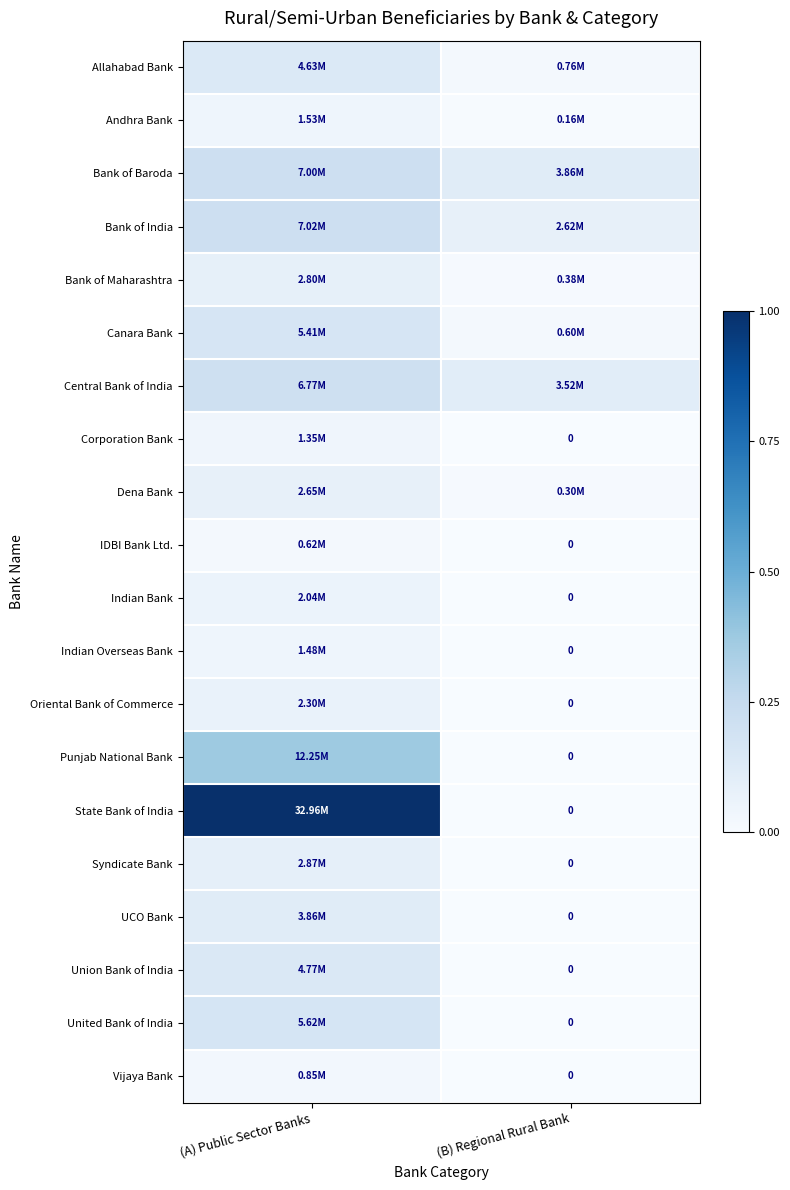

Where is Allahabad Bank nearest to the value 0?

(B) Regional Rural Bank